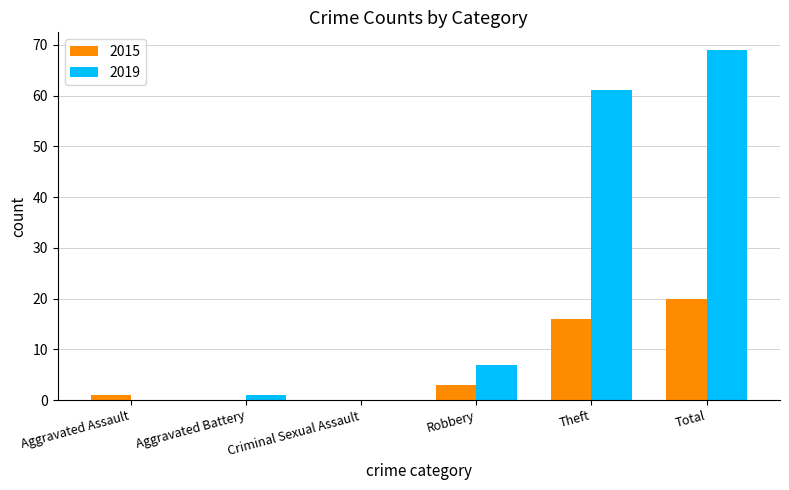

How many groups of bars are there?

6